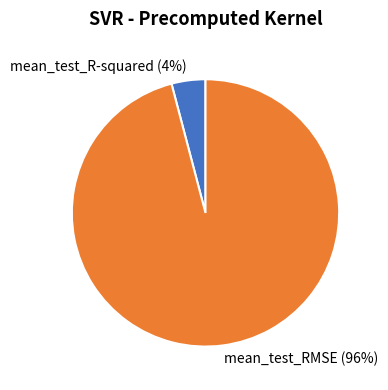

To the nearest percent, what is the average slice percentage?

50%